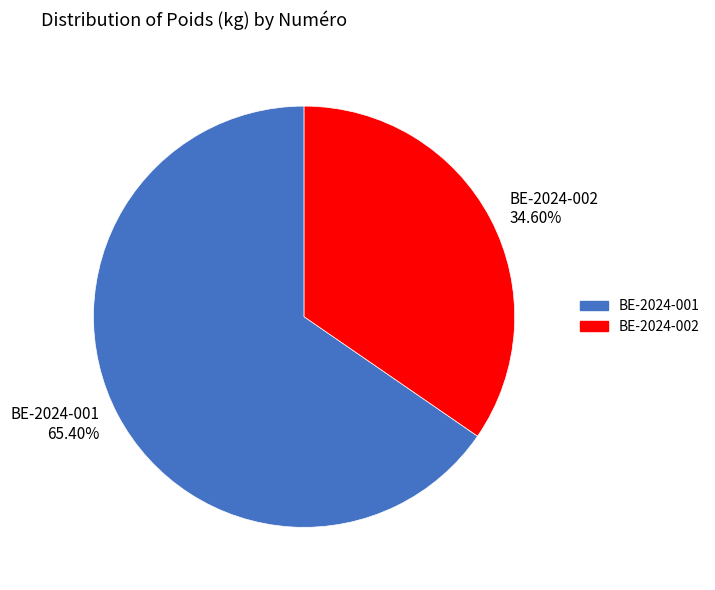

Is there a majority slice in this chart?

Yes